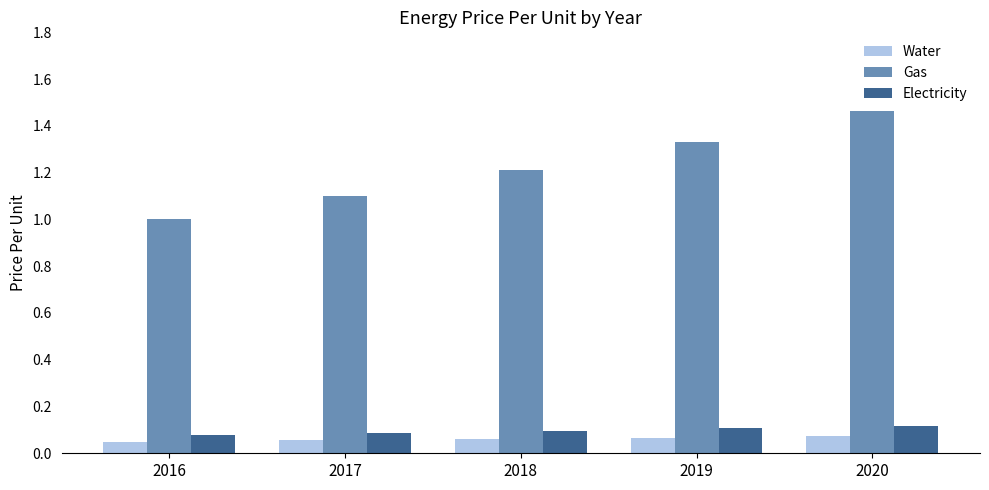

How many bars are there in total?

15